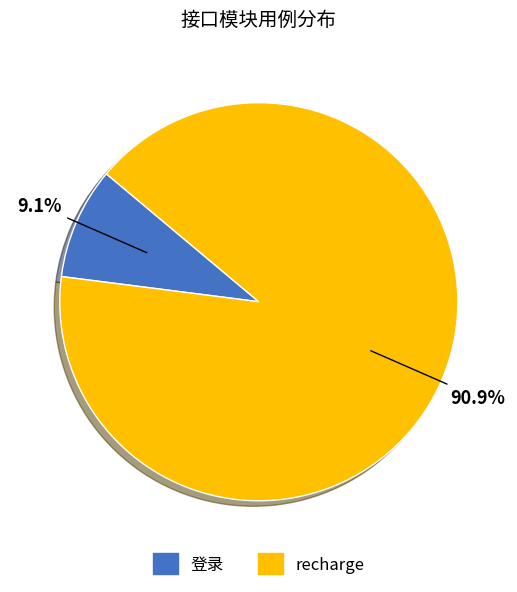

What is the smallest slice in the pie chart?

登录